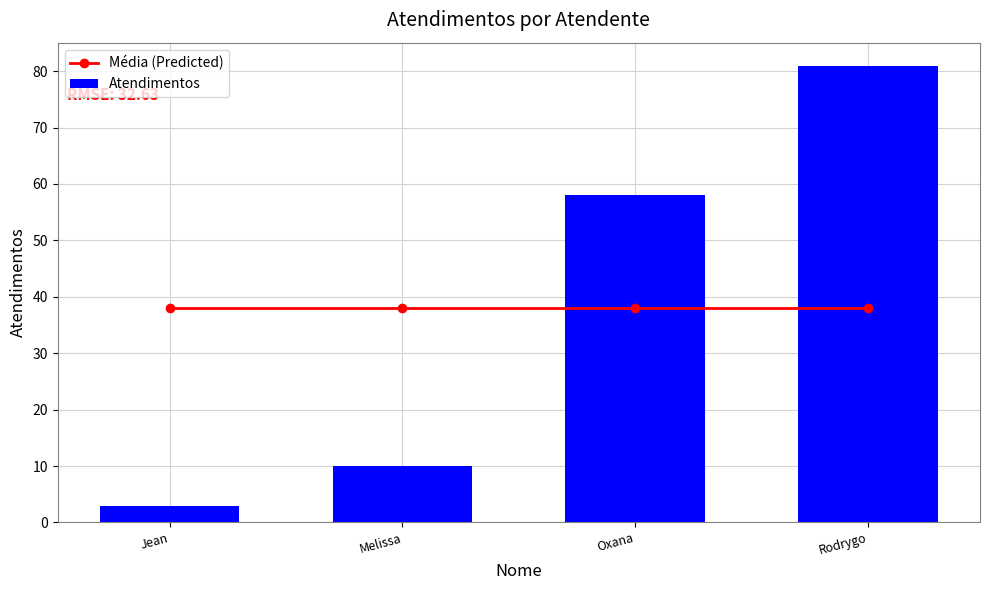

What is the label of the 1st bar from the left?

Jean